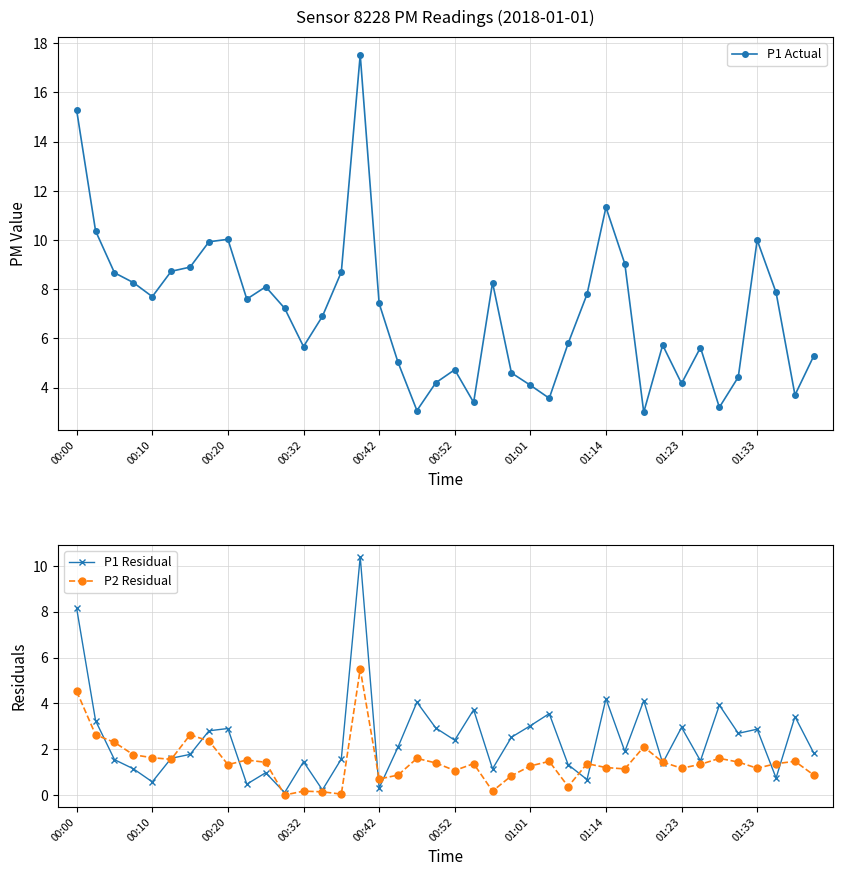

Which series has the largest total across all categories?

P1 Actual